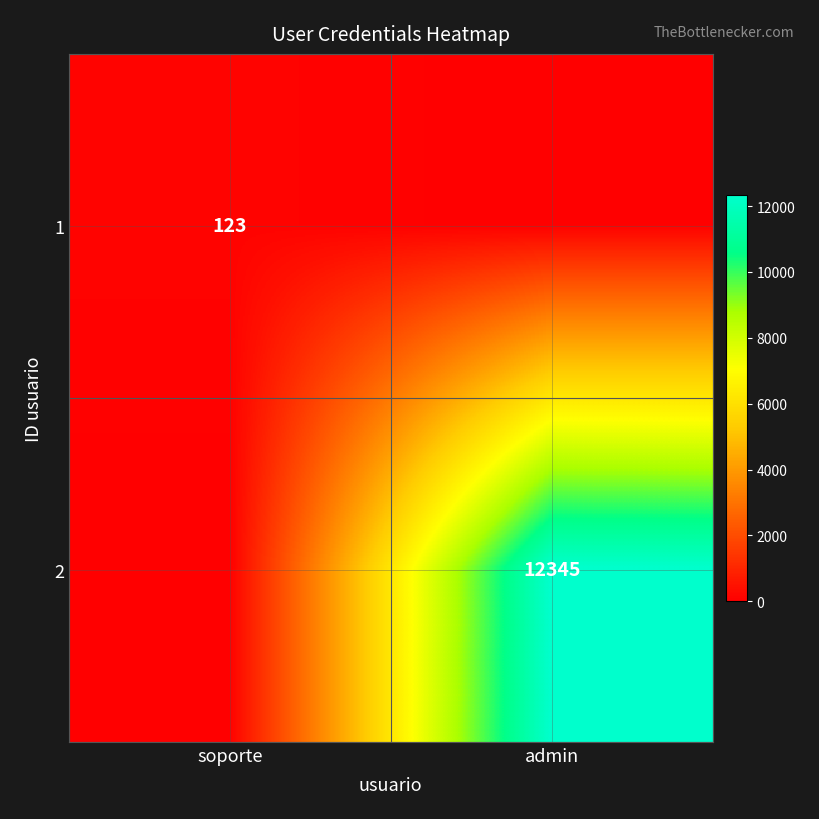

At which label is 2 closest to 6172?

soporte